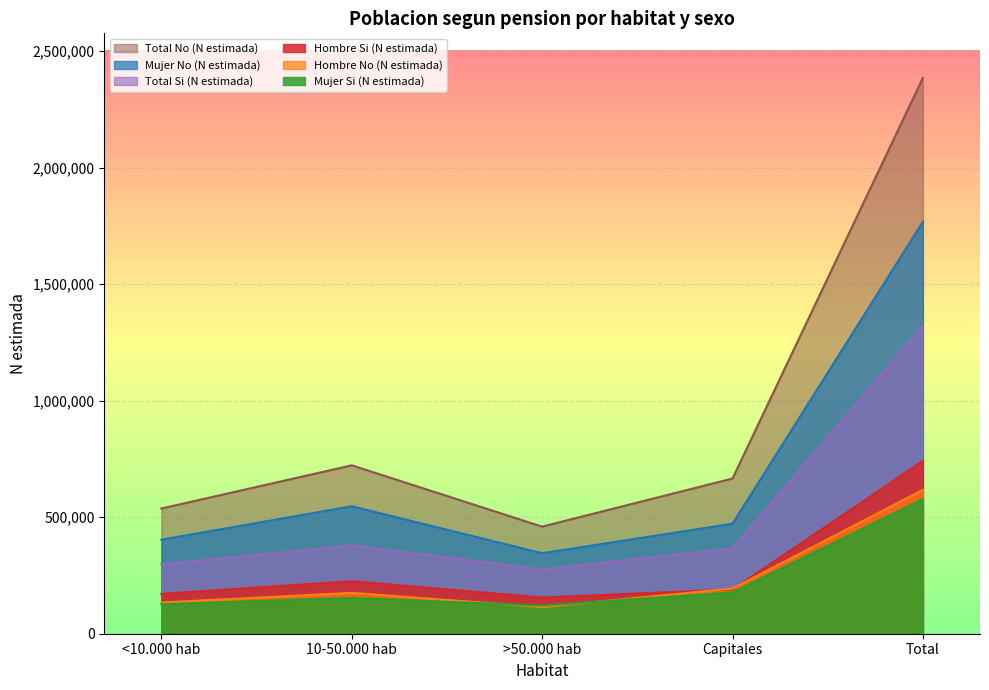

What is the difference between the maximum and minimum values in the Hombre No (N estimada) series?

503340